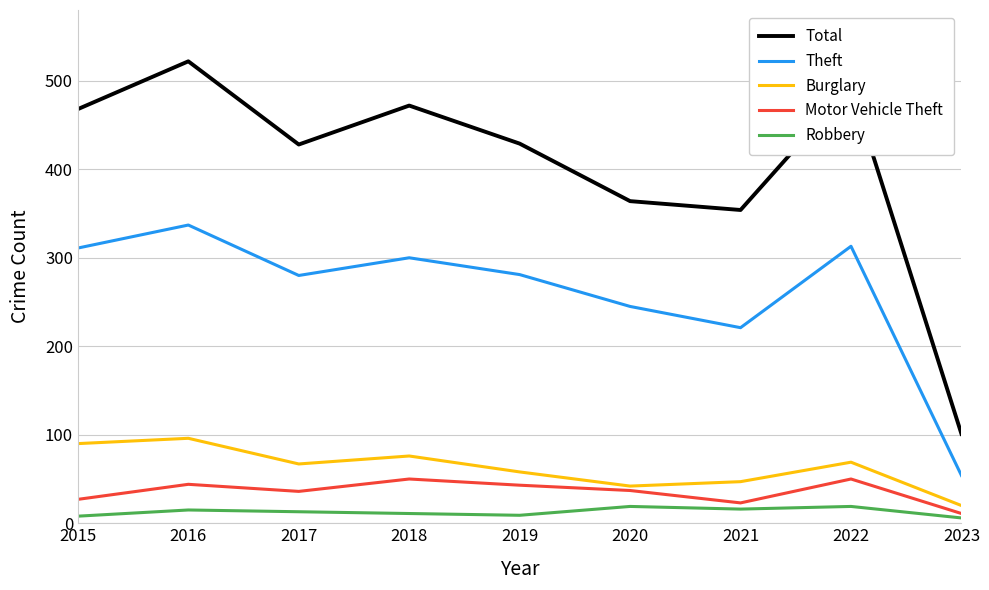

At which label does Motor Vehicle Theft reach its minimum?

2023